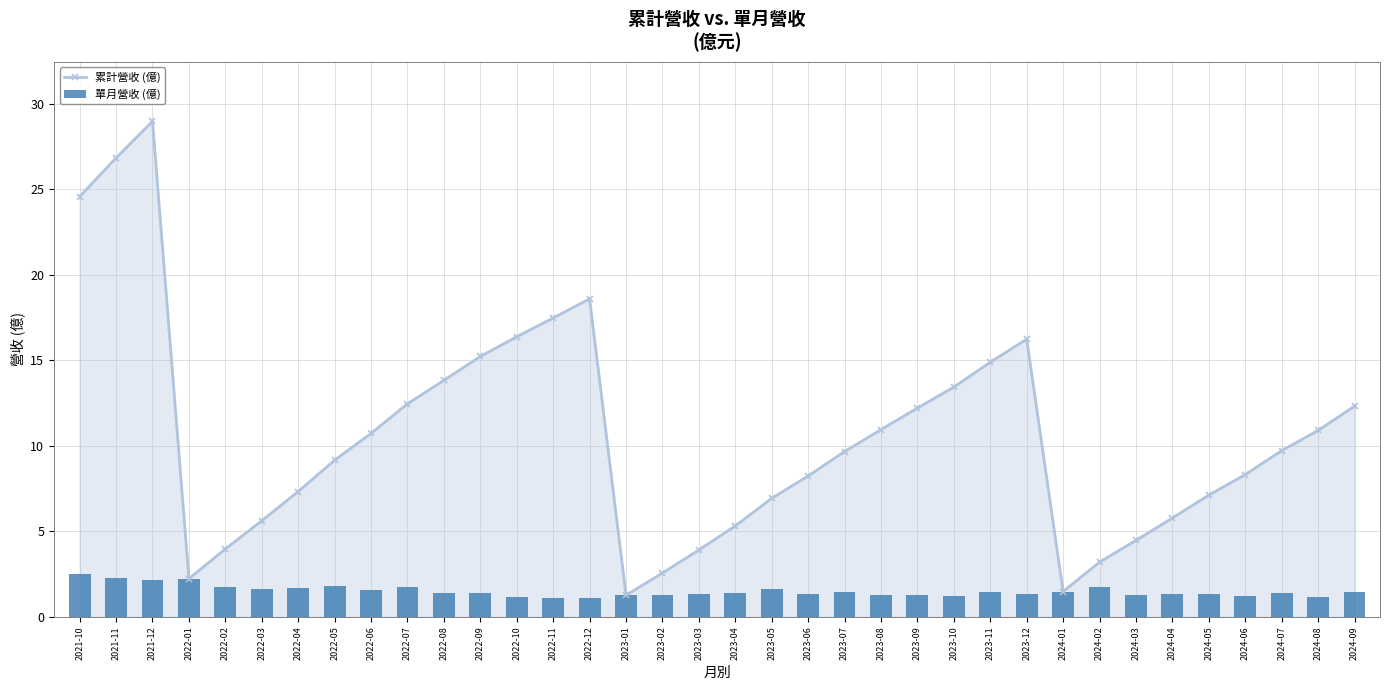

What is the label of the 16th bar from the left?

2023-01